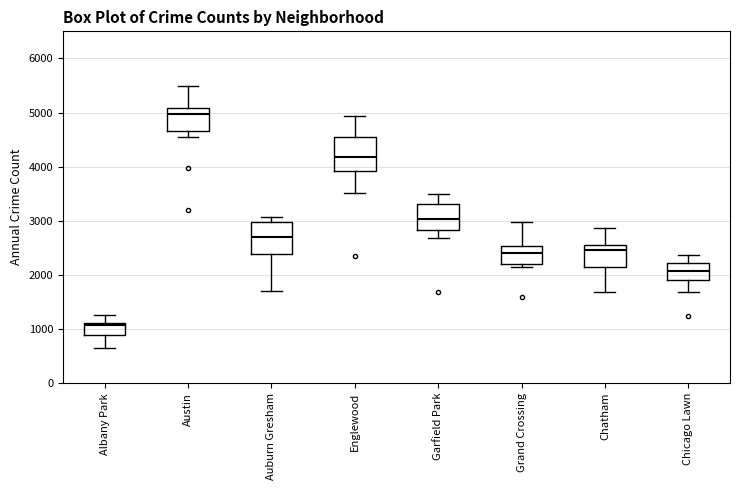

Which box's median line is the lowest?

Albany Park